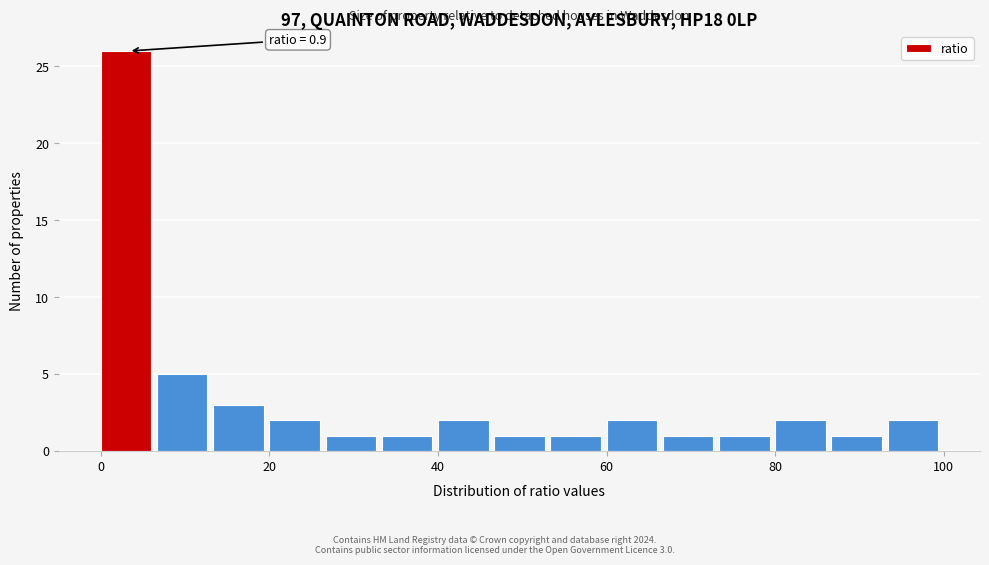

Read against the x-axis, roughly where is the centre of the tallest bar?

4